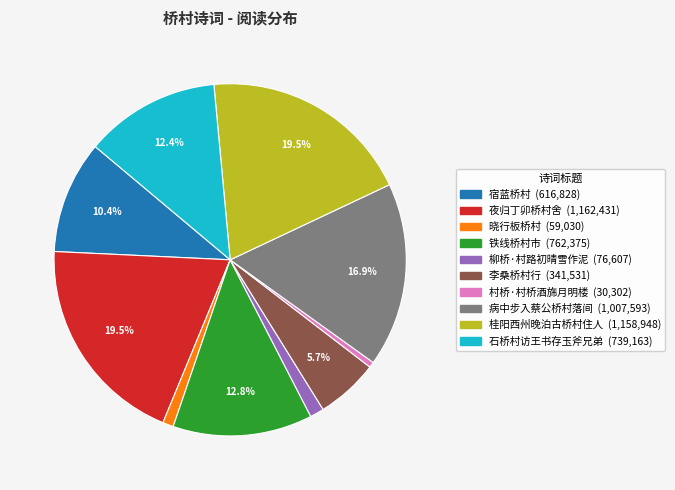

Combined, what portion of the pie is 夜归丁卯桥村舍 and 石桥村访王书存玉斧兄弟?

31.9%